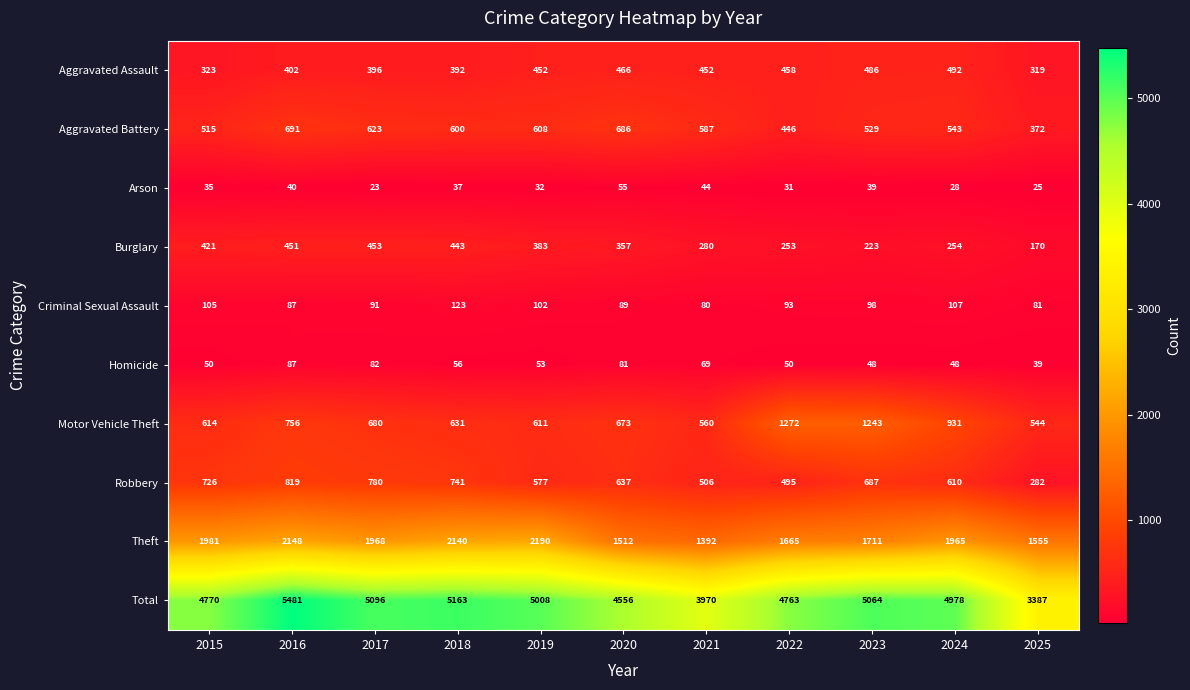

What is the maximum value shown in the chart?

5481